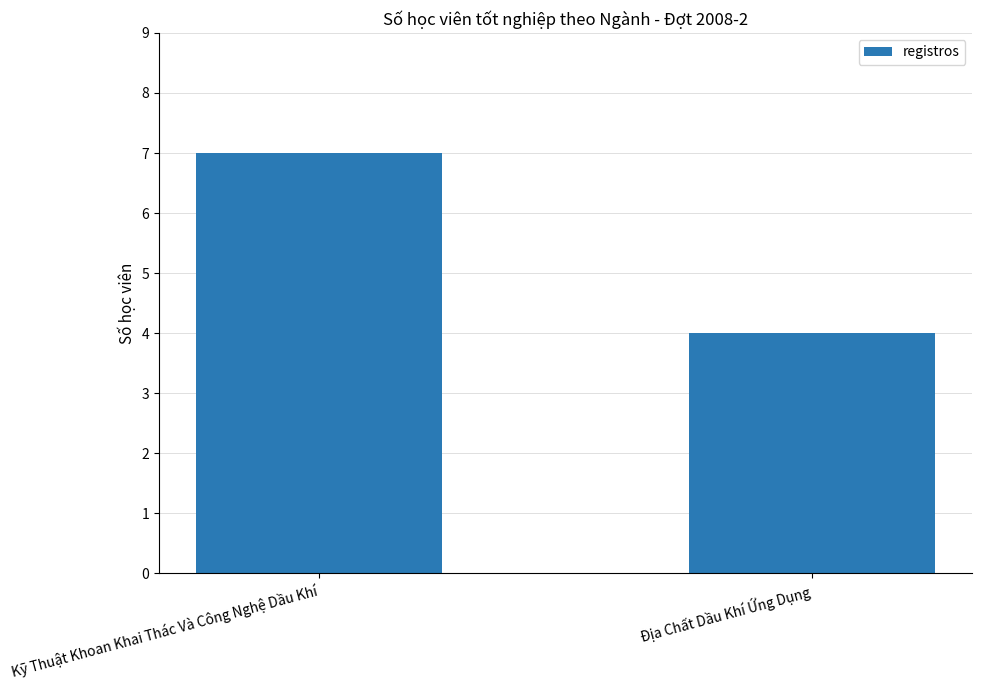

Reading right to left, what are all the values shown in this chart?

Địa Chất Dầu Khí Ứng Dụng=4	Kỹ Thuật Khoan Khai Thác Và Công Nghệ Dầu Khí=7